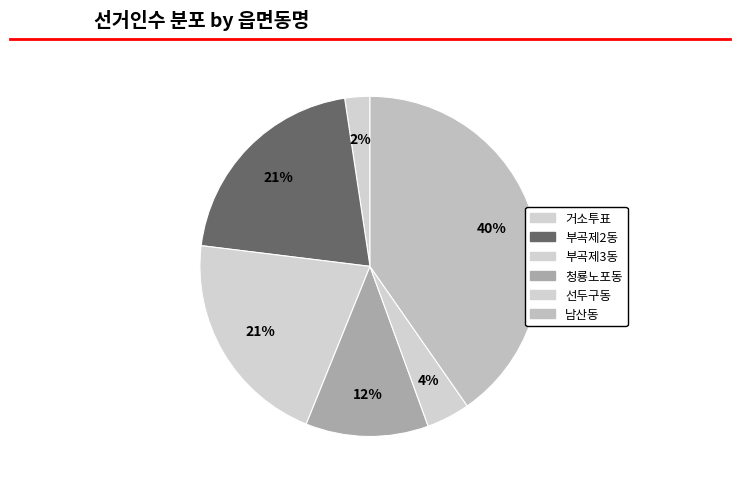

How many slices are in this pie chart?

6